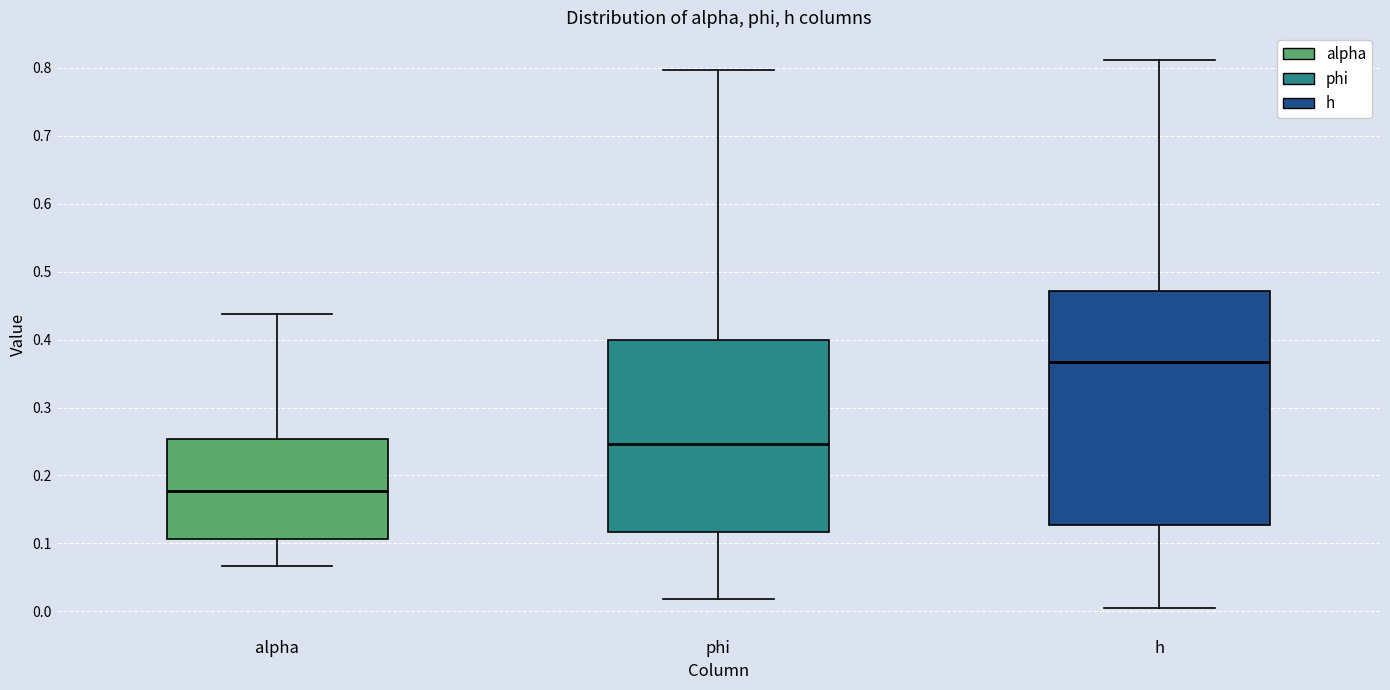

Comparing the boxes themselves (not the whiskers), which one is the tallest?

h